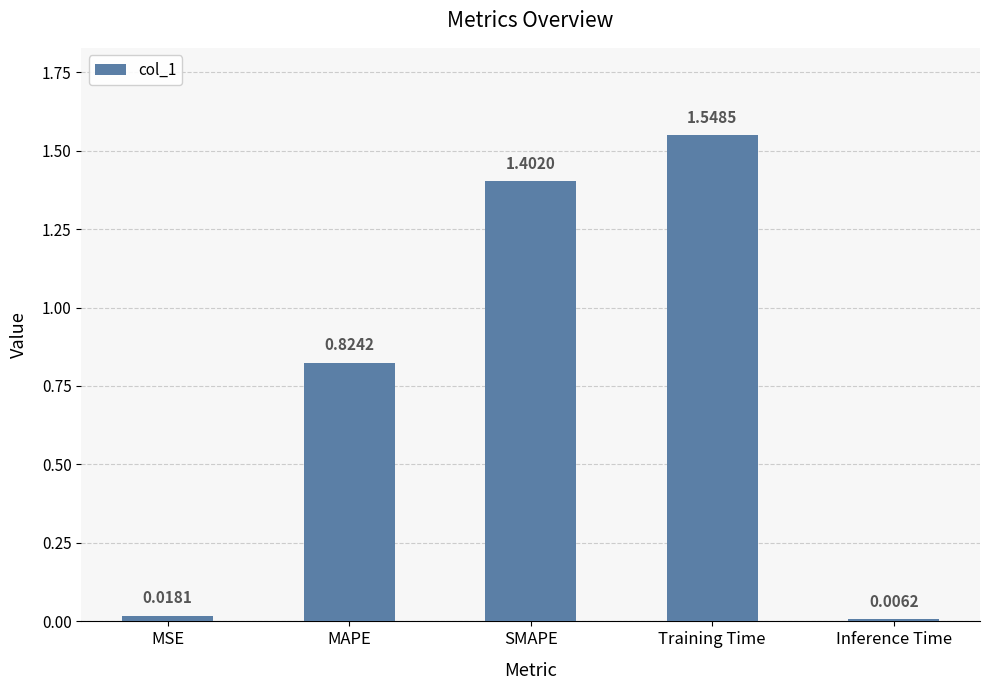

What is the sum of the values at SMAPE and MAPE?

2.2